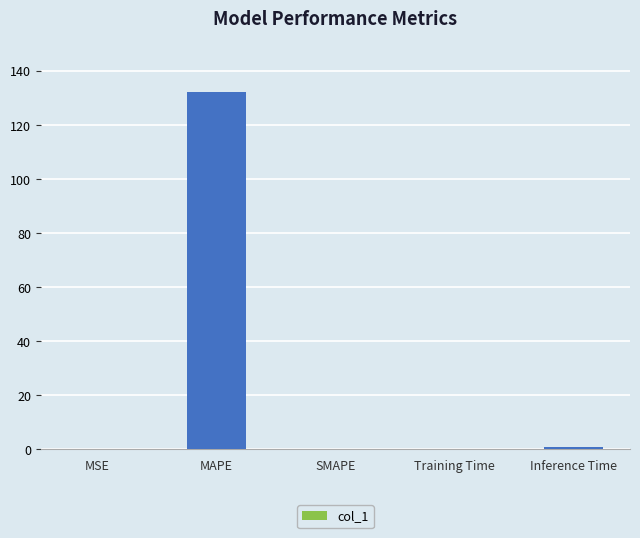

How many distinct data groups are displayed?

1